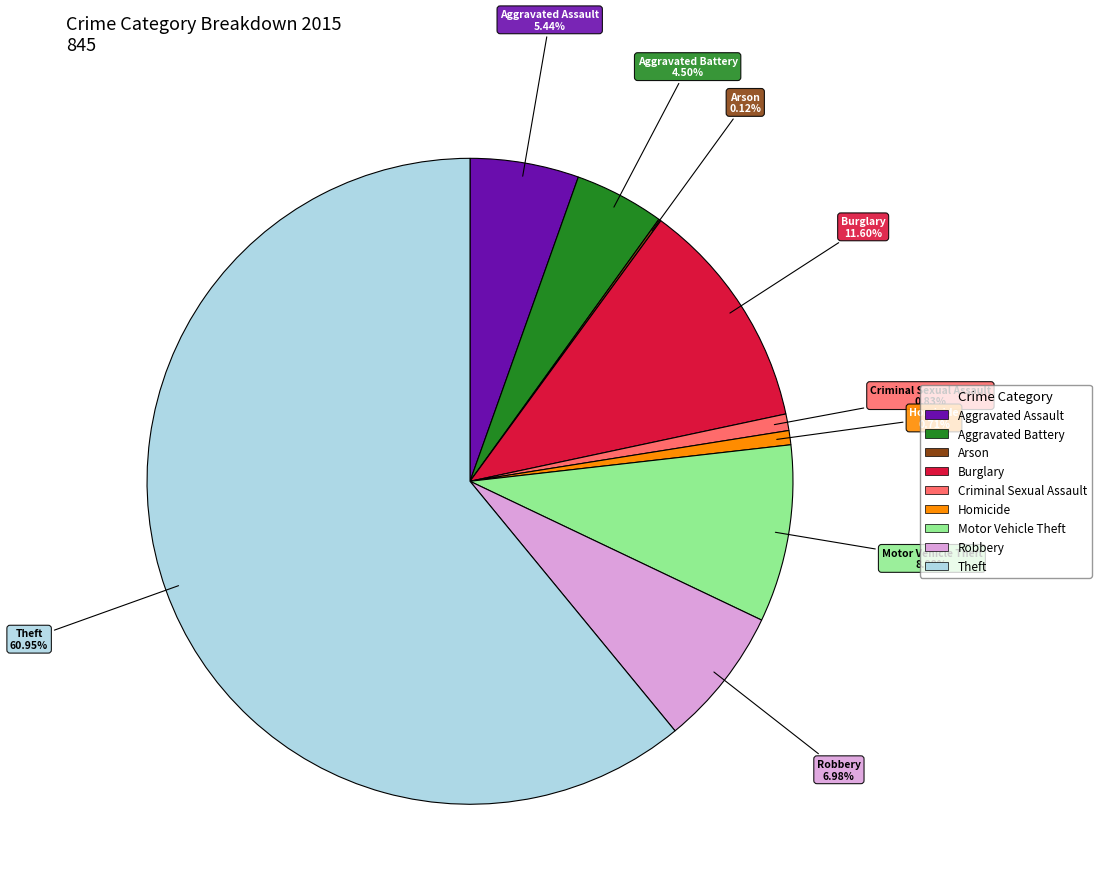

To the nearest percent, what is the combined percentage of Aggravated Assault and Robbery?

12%